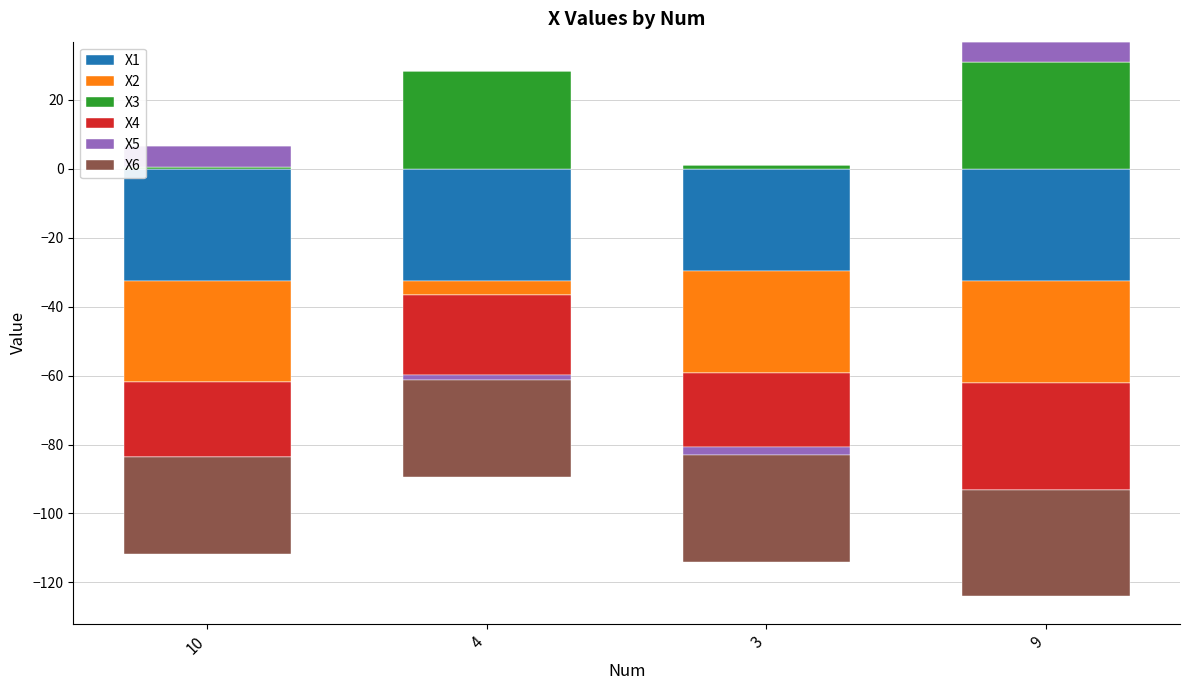

How many series are shown in this chart?

6